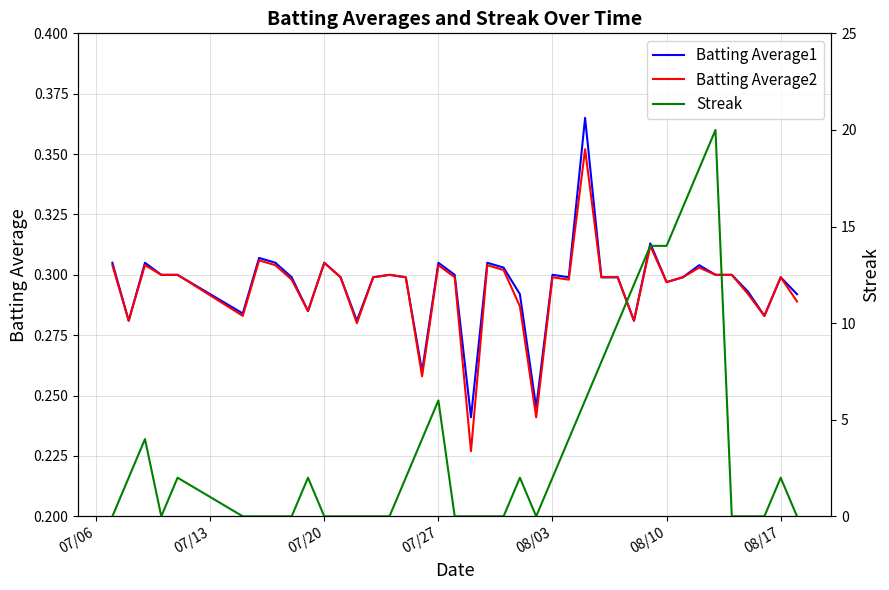

Which series has the largest total across all categories?

Streak